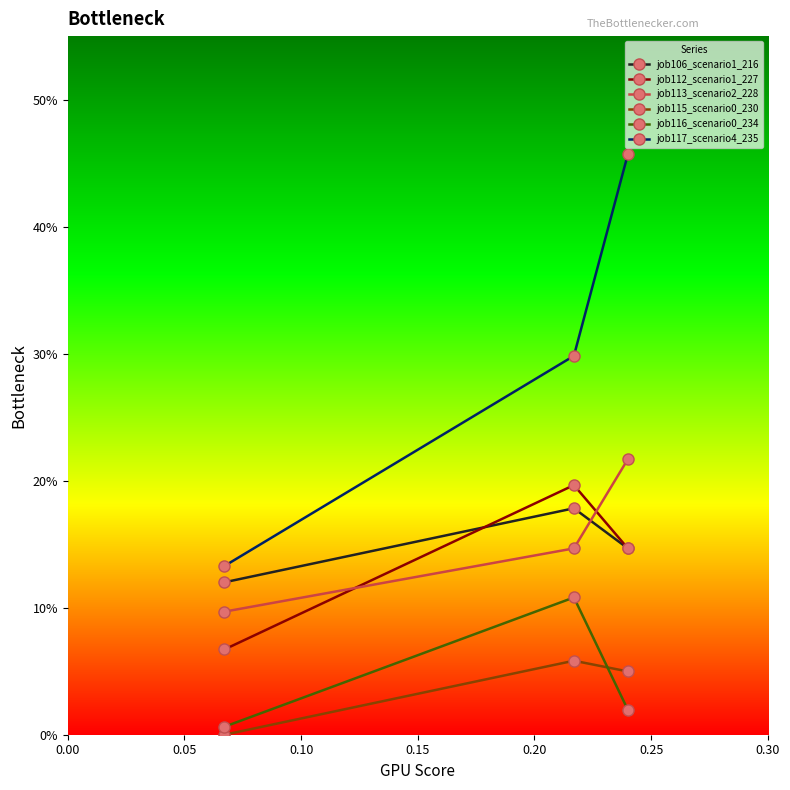

At how many categories does at least one series exceed 0?

3